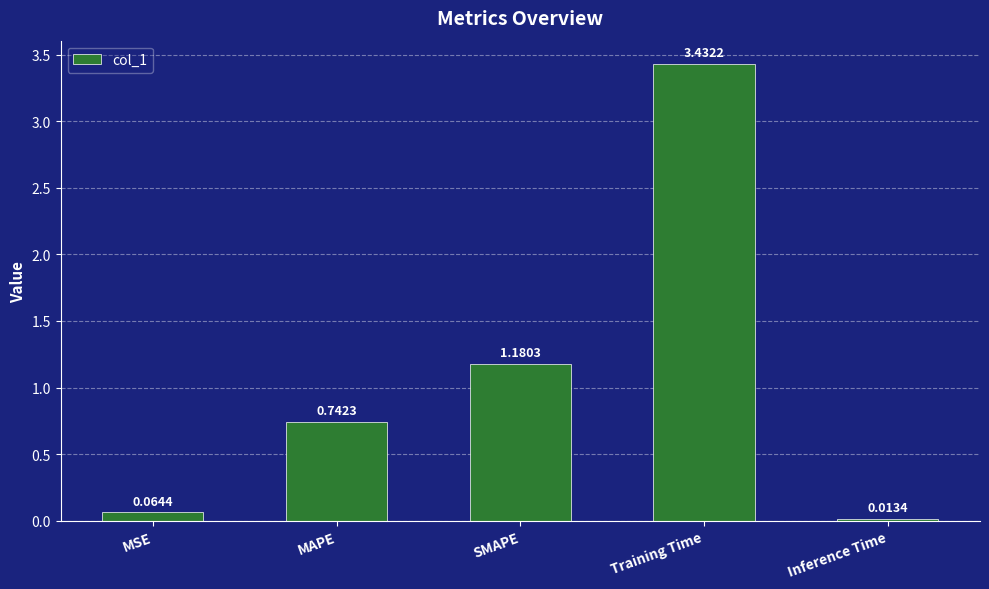

At which label is the value closest to 1?

SMAPE